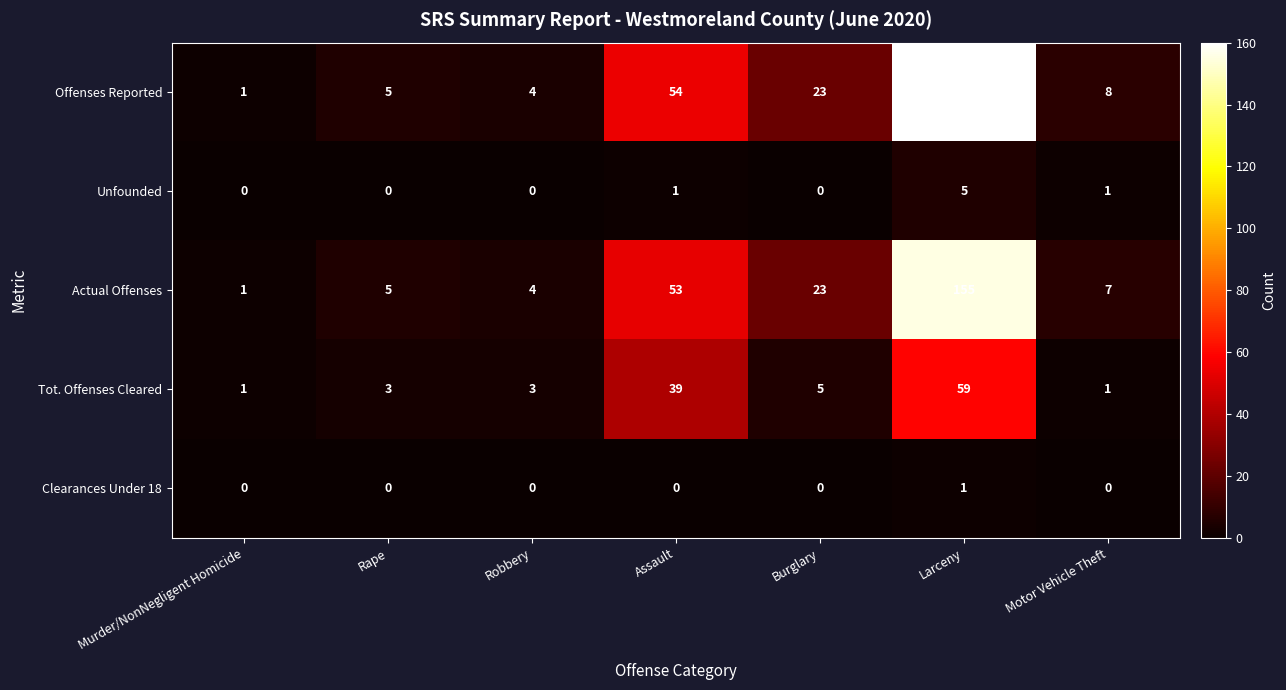

Which series changed the most between Murder/NonNegligent Homicide and Assault?

Offenses Reported